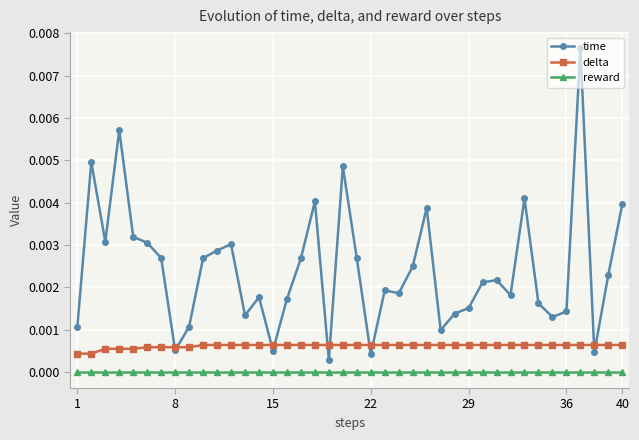

True or false: reward and time cross at least once.

False